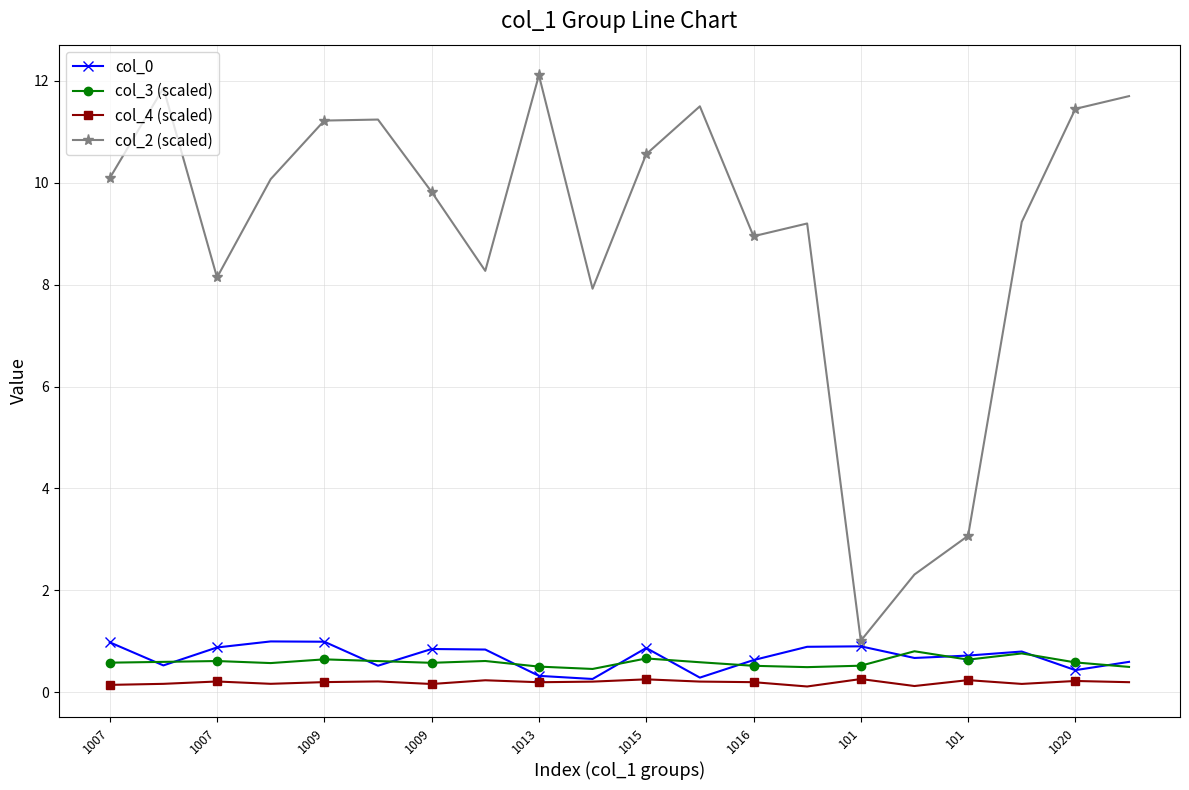

True or false: col_0 and col_2 (scaled) cross at least once.

False